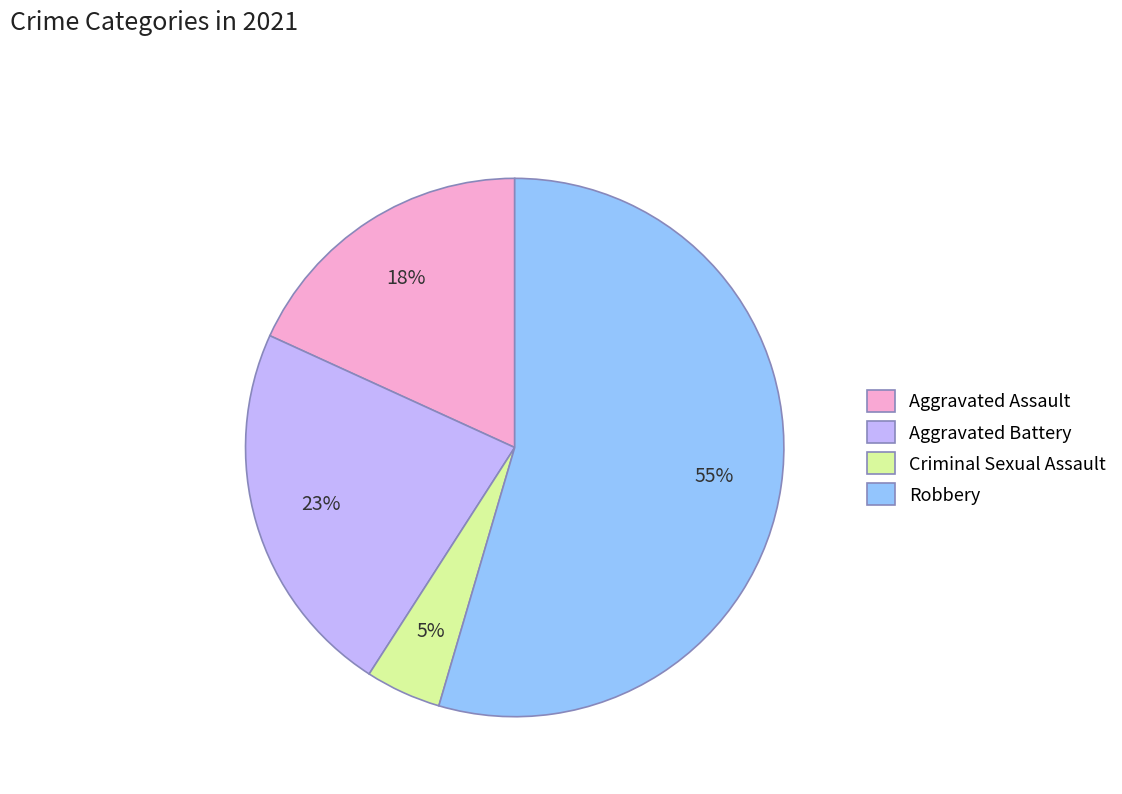

Is it true that Robbery is 43% of the pie?

False